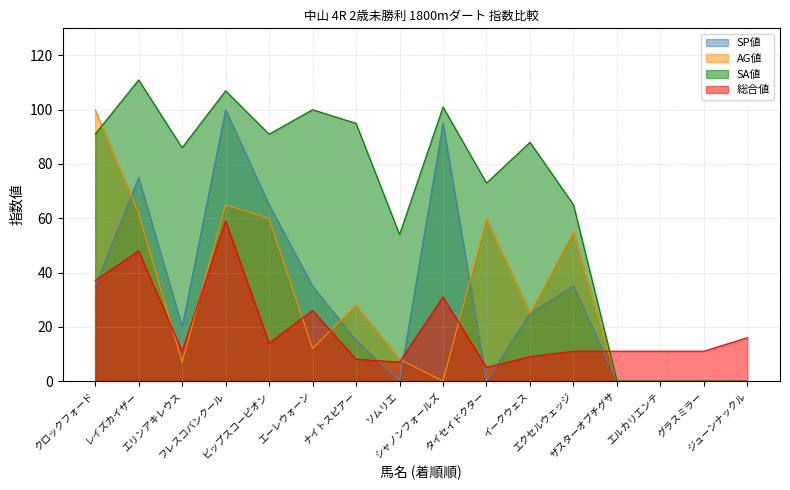

What is the value of the AG値 point at the 2nd from the left?

62